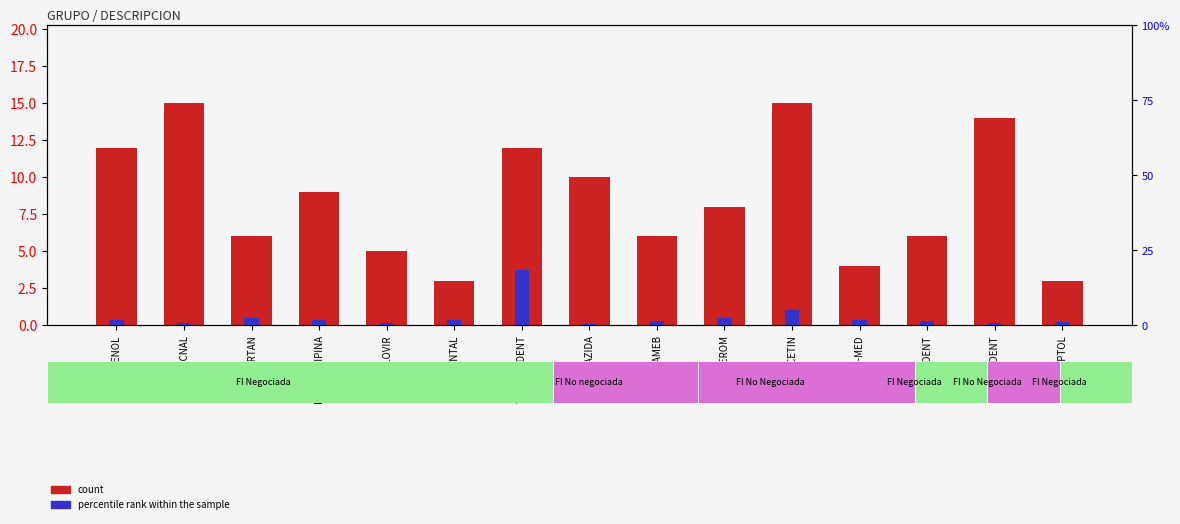

What is the total value across all series at ORAL-DENT?

14.2